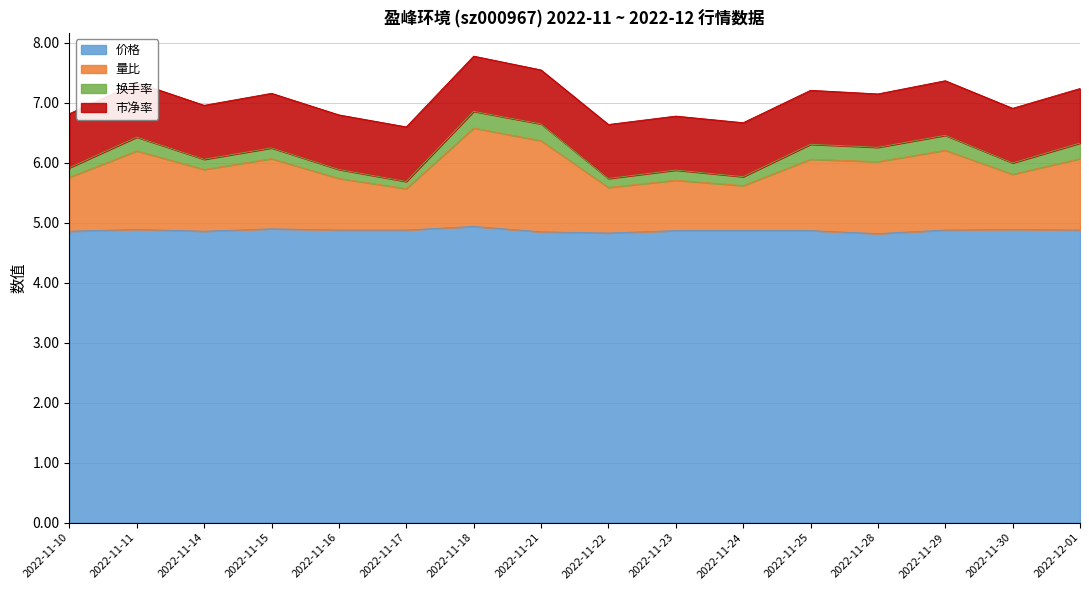

Where is the first local minimum for 价格?

2022-11-14